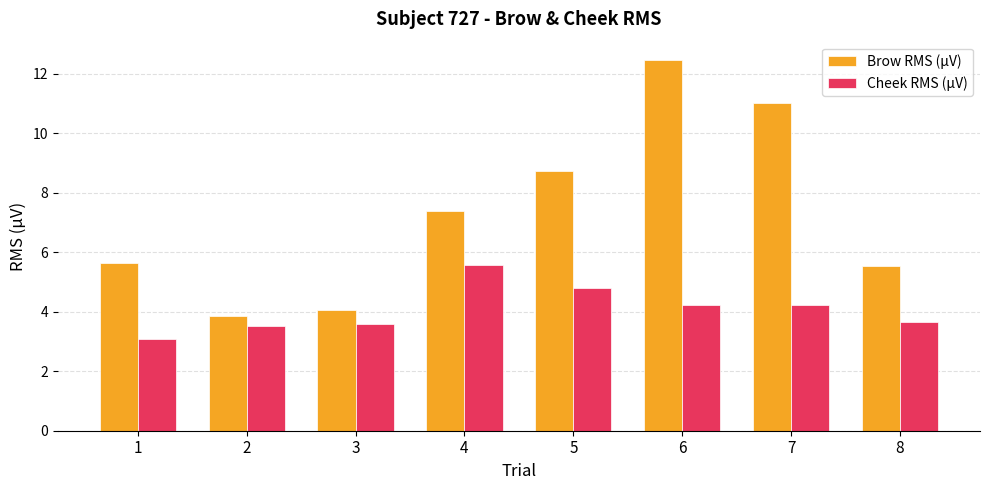

Which series has the largest range (max minus min)?

Brow RMS (µV)